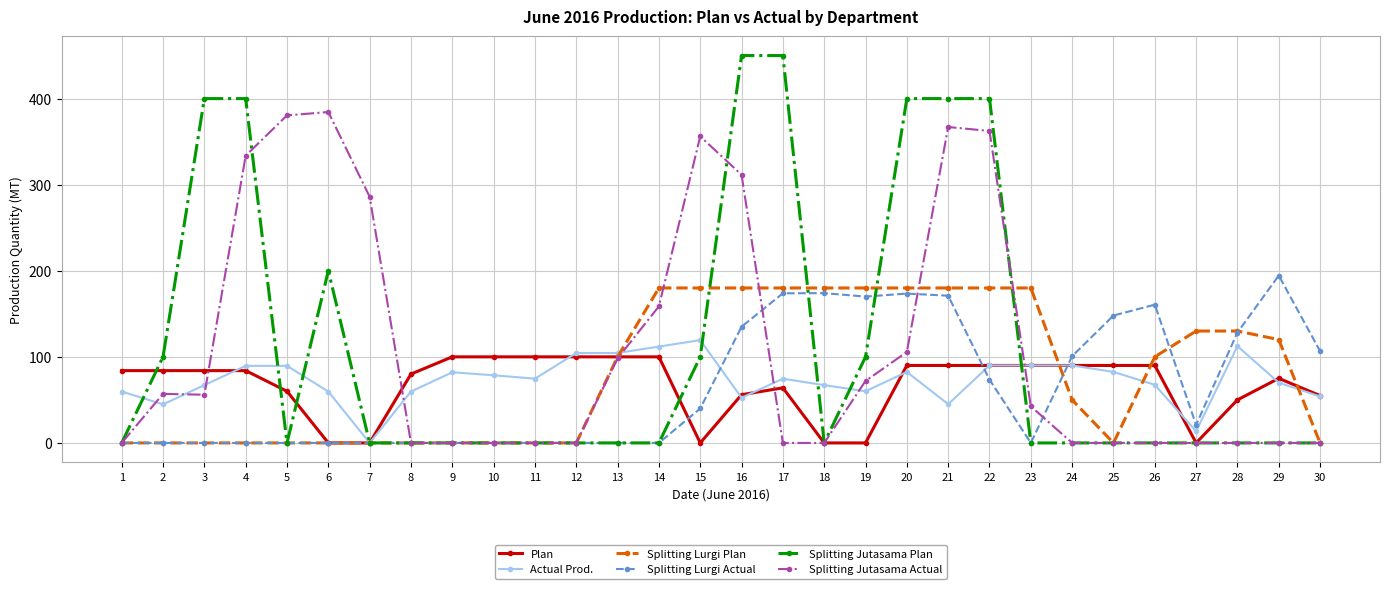

The value of Plan at 14 is 100.0. True or false?

True